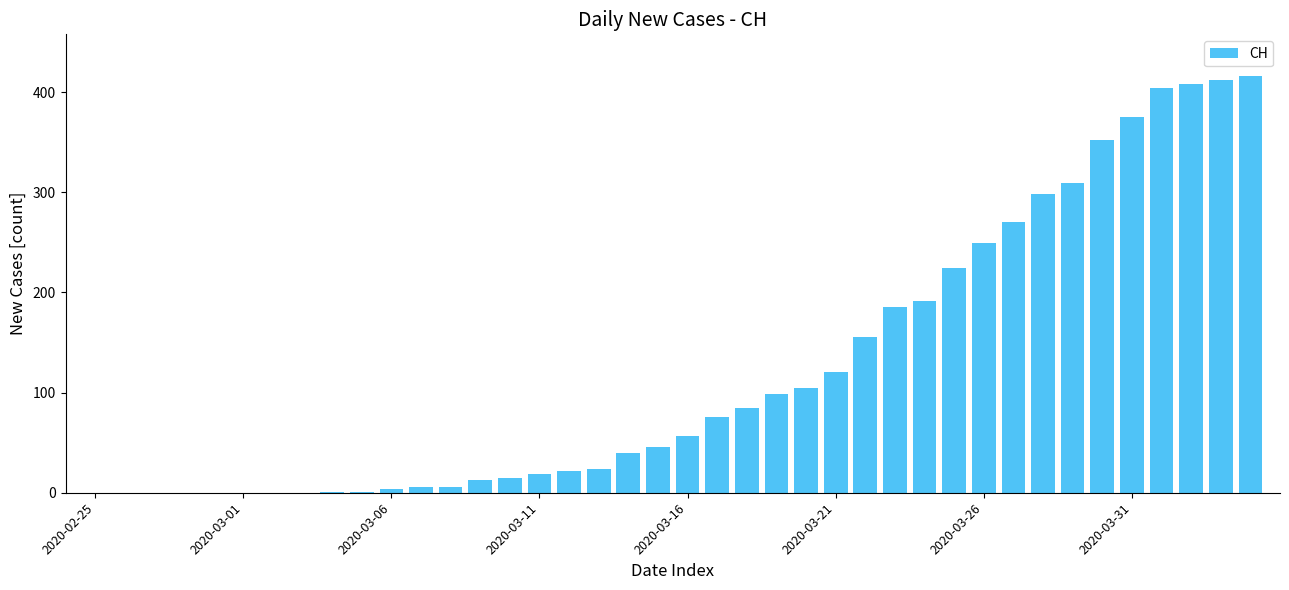

What is the greatest value displayed?

416